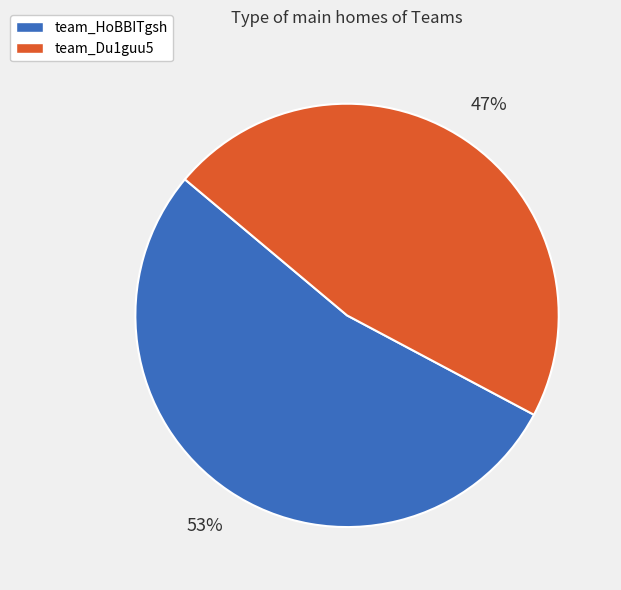

Is the sum of team_HoBBITgsh and team_Du1guu5 greater than half?

Yes